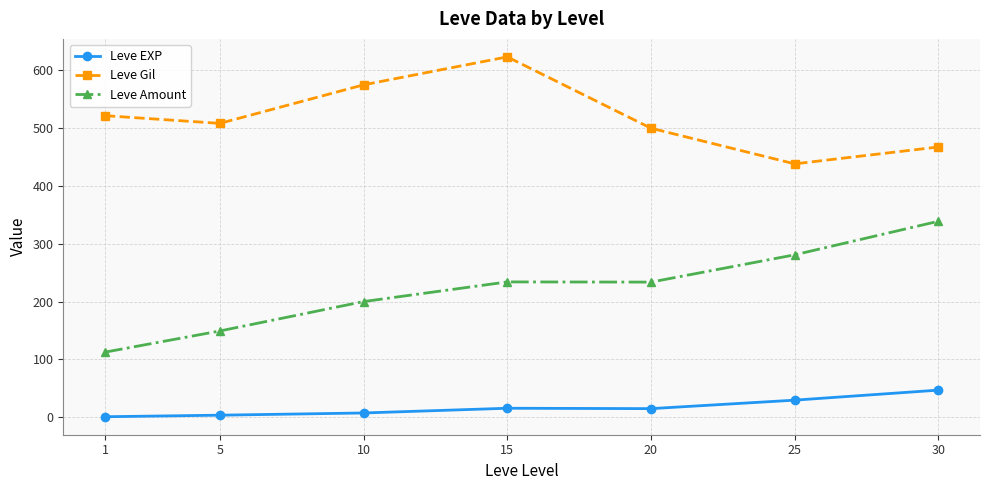

Which series has the largest total across all categories?

Leve Gil